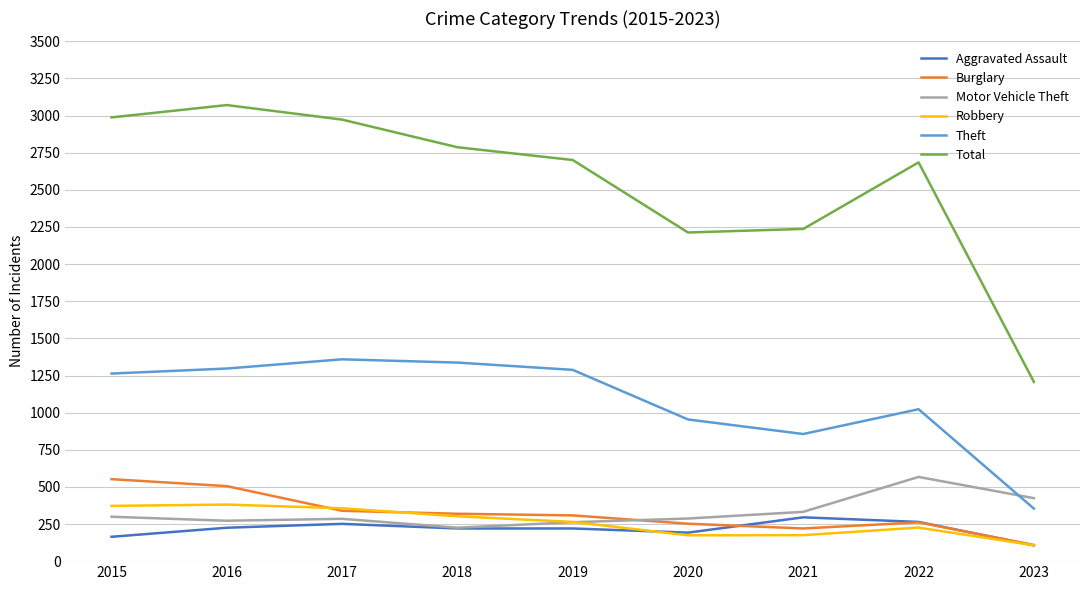

What is the spread (max minus min) of values at 2019?

2481